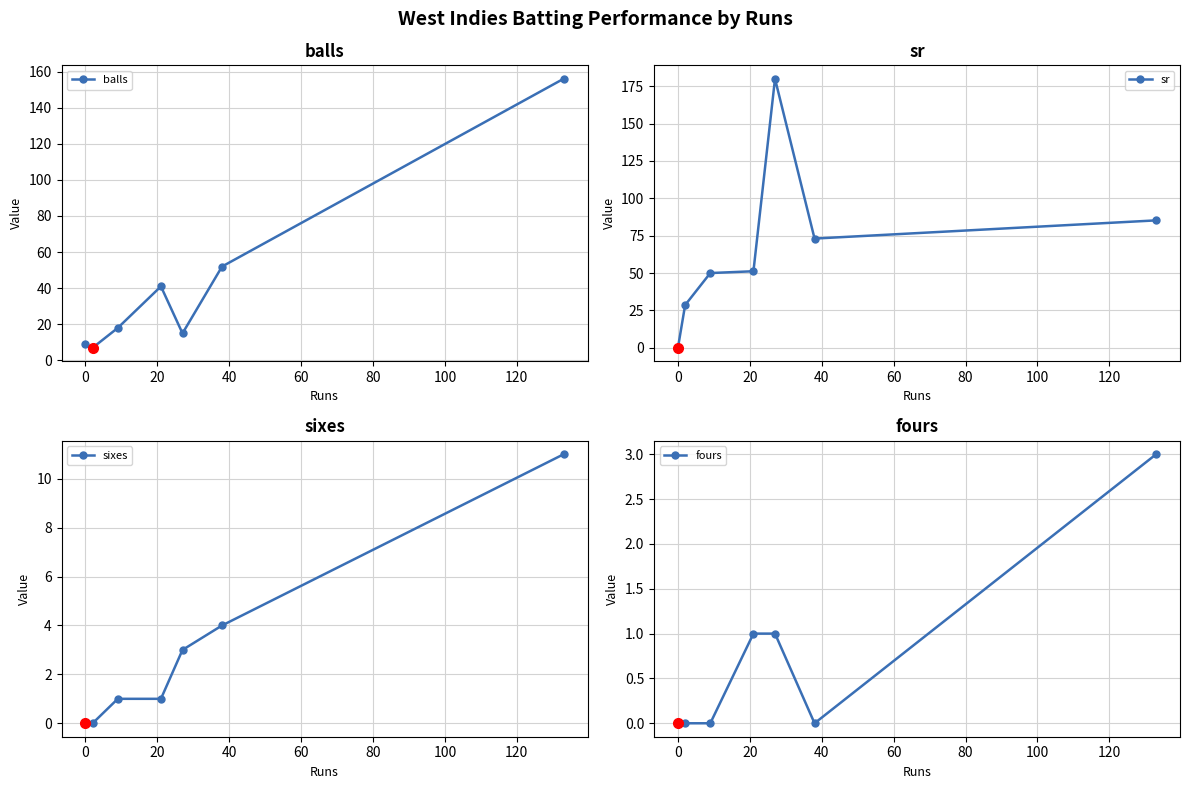

What is the value of the fours point at the 7th from the left?

3